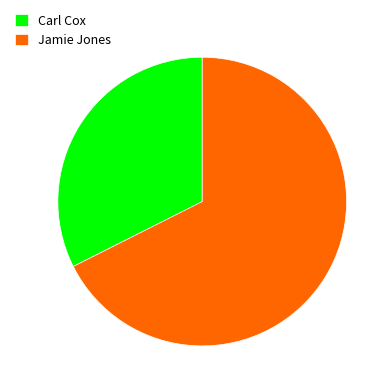

Between Jamie Jones and Carl Cox, which is larger?

Jamie Jones